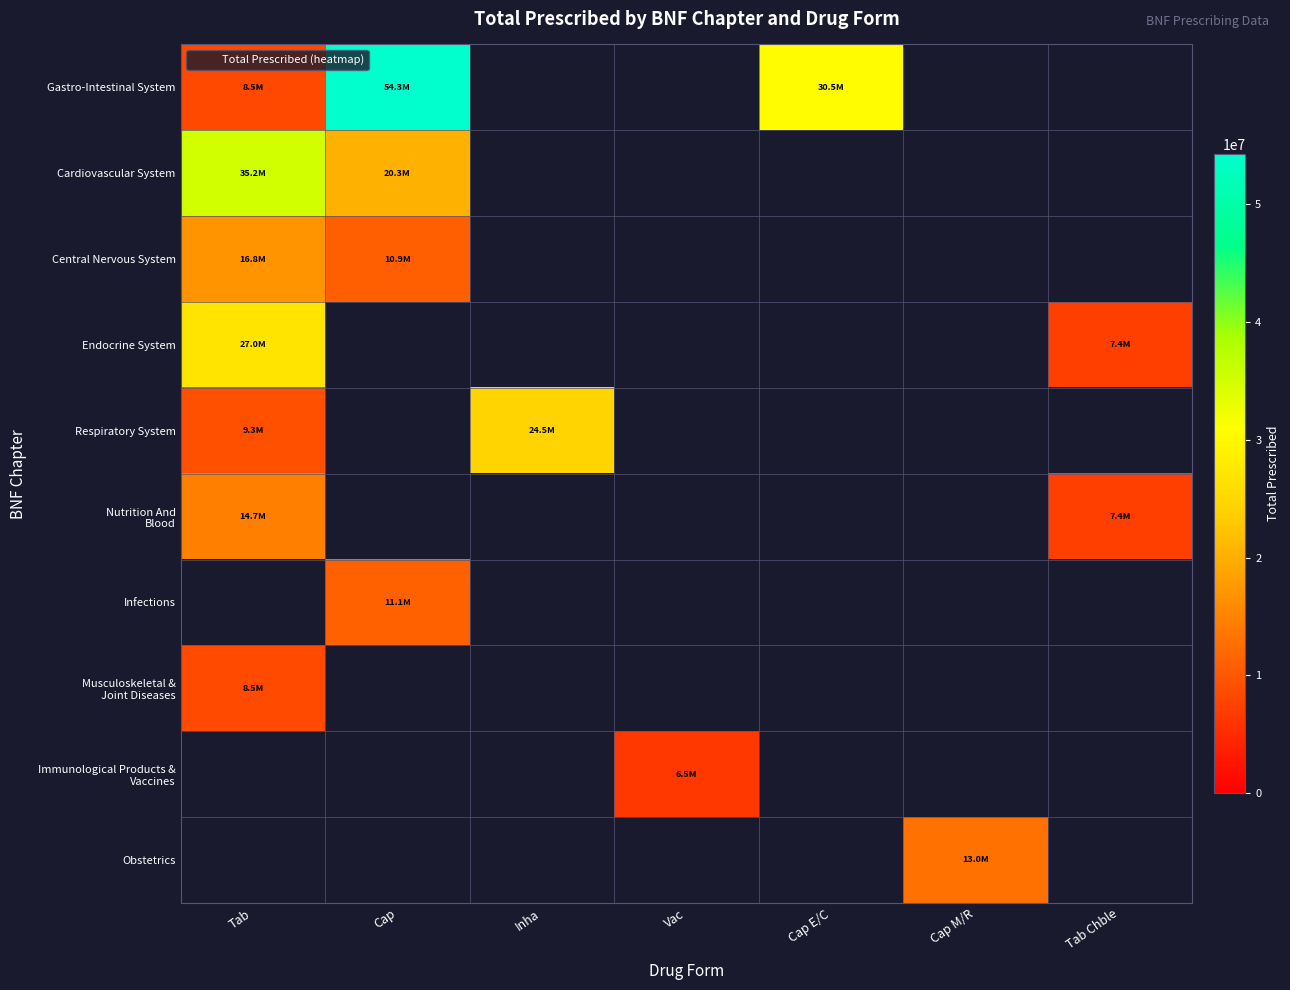

What is the smallest value displayed?

6487190.0